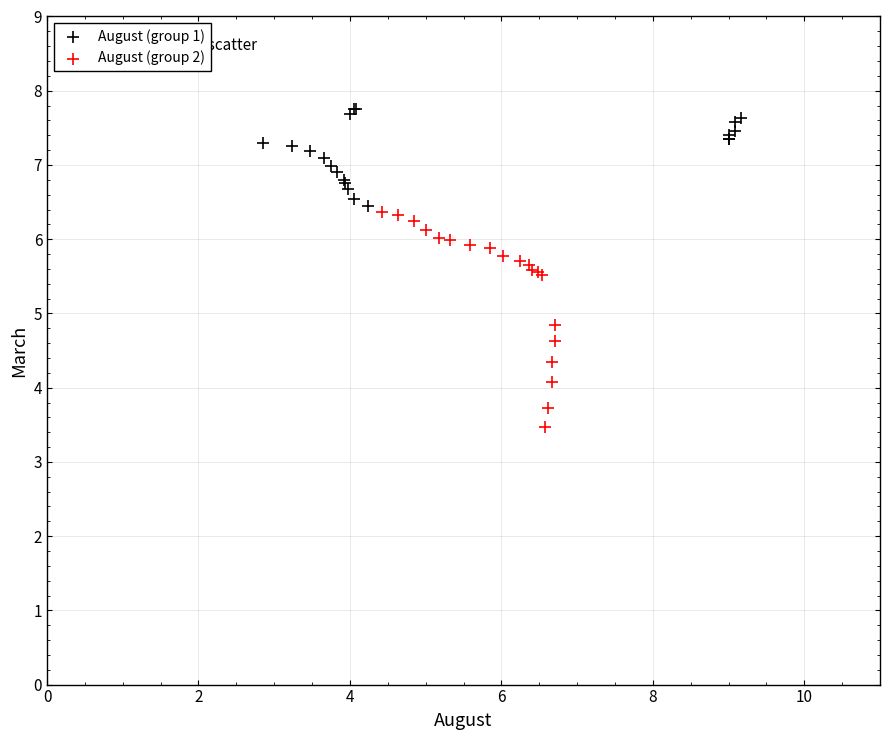

Which series contains the lowest Y value?

August (group 2)